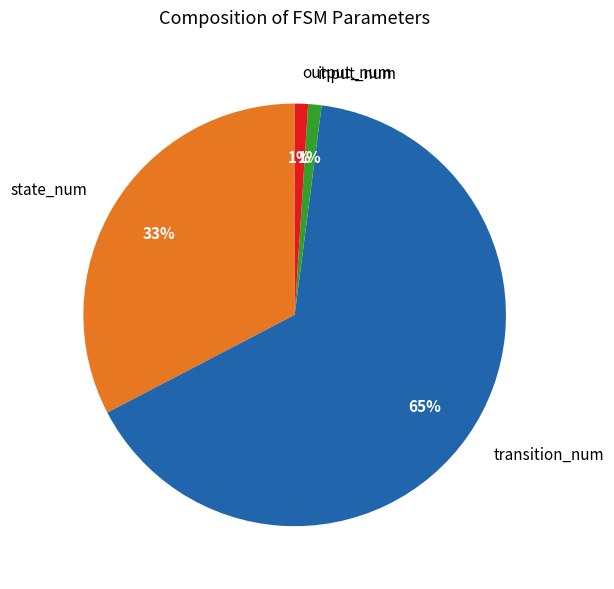

Do input_num and output_num together represent more than half of the pie?

No